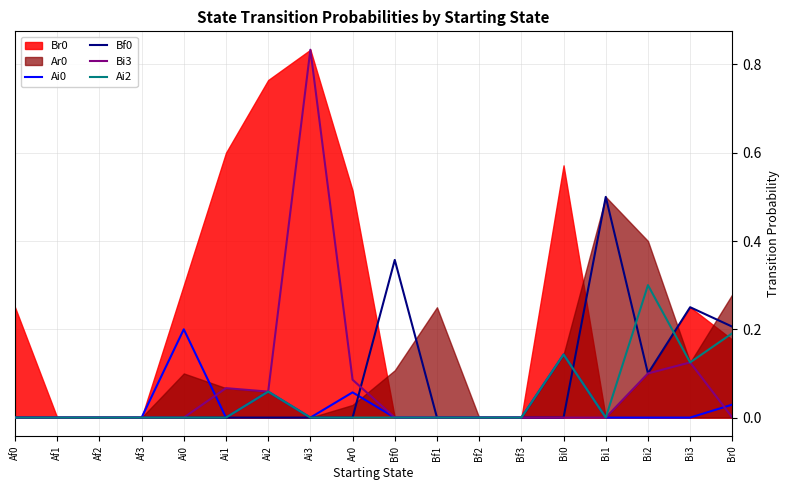

Reading right to left, list all the values displayed in this chart.

Ai0: Br0=0.0	Bi3=0.0	Bi2=0.0	Bi1=0.0	Bi0=0.1	Bf3=0.0	Bf2=0.0	Bf1=0.0	Bf0=0.0	Ar0=0.1	Ai3=0.0	Ai2=0.1	Ai1=0.0	Ai0=0.2	Af3=0.0	Af2=0.0	Af1=0.0	Af0=0.0
Bf0: Br0=0.2	Bi3=0.2	Bi2=0.1	Bi1=0.5	Bi0=0.0	Bf3=0.0	Bf2=0.0	Bf1=0.0	Bf0=0.4	Ar0=0.0	Ai3=0.0	Ai2=0.0	Ai1=0.0	Ai0=0.0	Af3=0.0	Af2=0.0	Af1=0.0	Af0=0.0
Bi3: Br0=0.0	Bi3=0.1	Bi2=0.1	Bi1=0.0	Bi0=0.0	Bf3=0.0	Bf2=0.0	Bf1=0.0	Bf0=0.0	Ar0=0.1	Ai3=0.8	Ai2=0.1	Ai1=0.1	Ai0=0.0	Af3=0.0	Af2=0.0	Af1=0.0	Af0=0.0
Ai2: Br0=0.2	Bi3=0.1	Bi2=0.3	Bi1=0.0	Bi0=0.1	Bf3=0.0	Bf2=0.0	Bf1=0.0	Bf0=0.0	Ar0=0.0	Ai3=0.0	Ai2=0.1	Ai1=0.0	Ai0=0.0	Af3=0.0	Af2=0.0	Af1=0.0	Af0=0.0